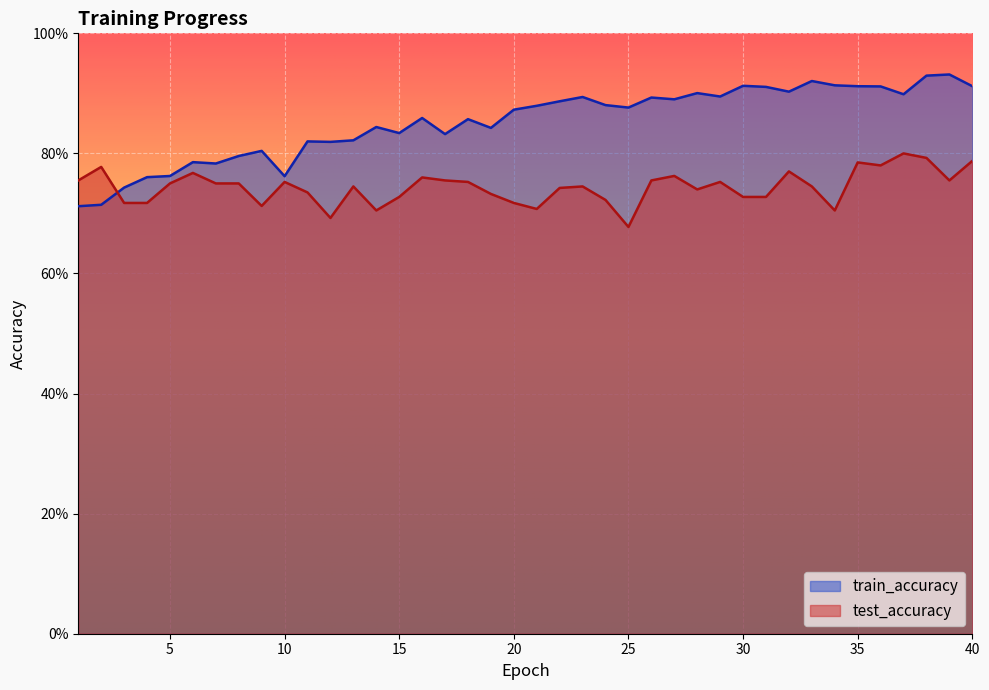

What is the spread (max minus min) of values at 14?

0.1